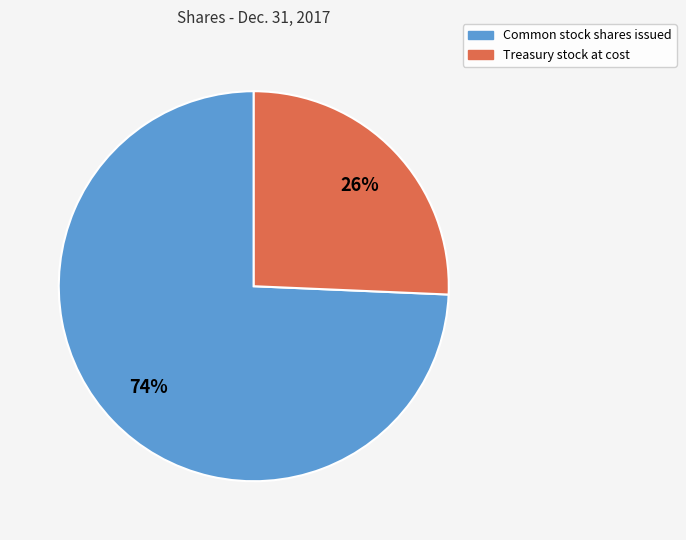

To the nearest percent, what is the average slice percentage?

50%